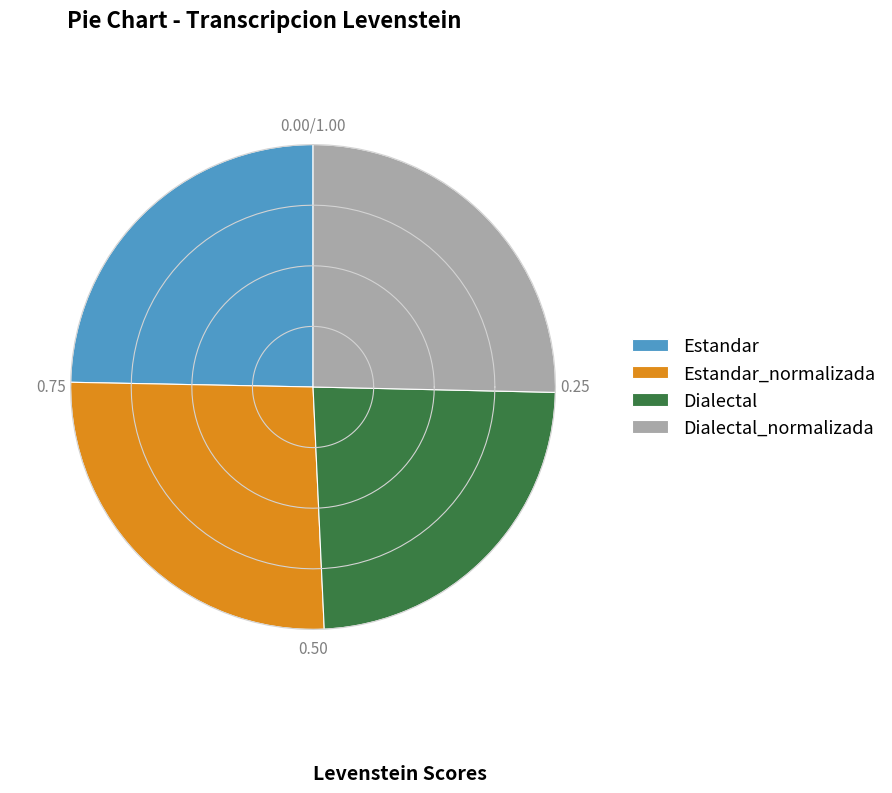

To the nearest percent, what is the difference between the largest and smallest slice percentages?

2%